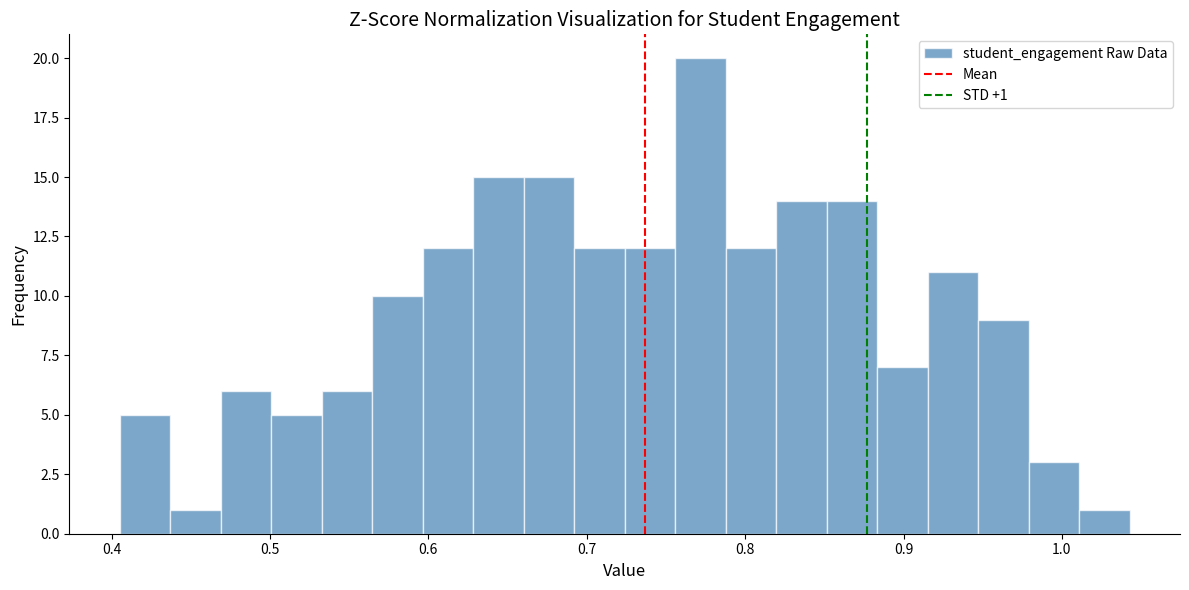

Around what value on the x-axis is the tallest bar? Give the approximate position of its centre, as read against the axis.

0.77